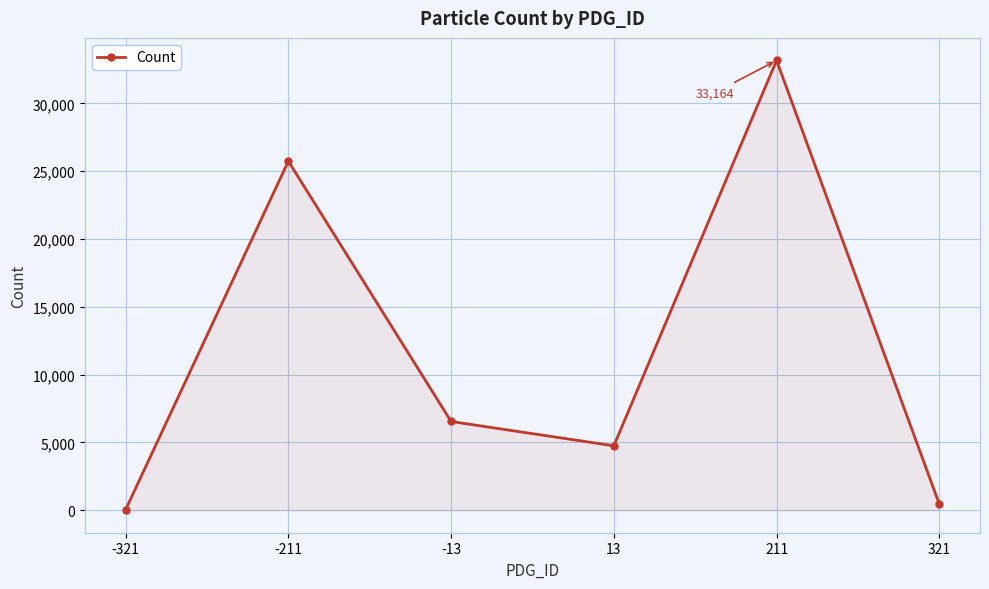

Where is the data nearest to the value 16600?

-211